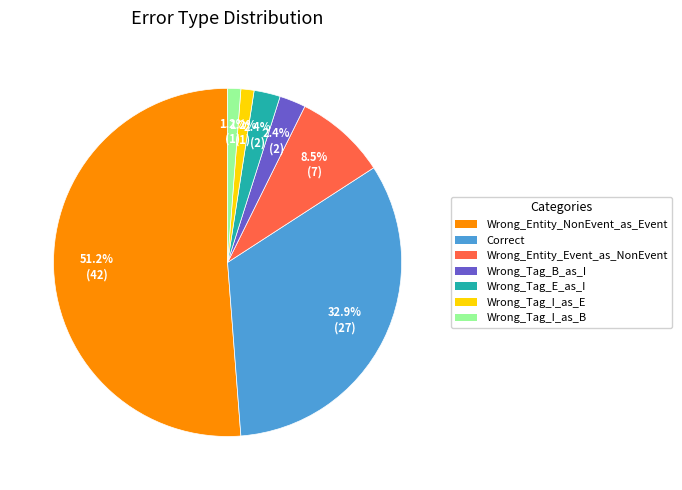

Which category has the biggest portion of the pie?

Wrong_Entity_NonEvent_as_Event